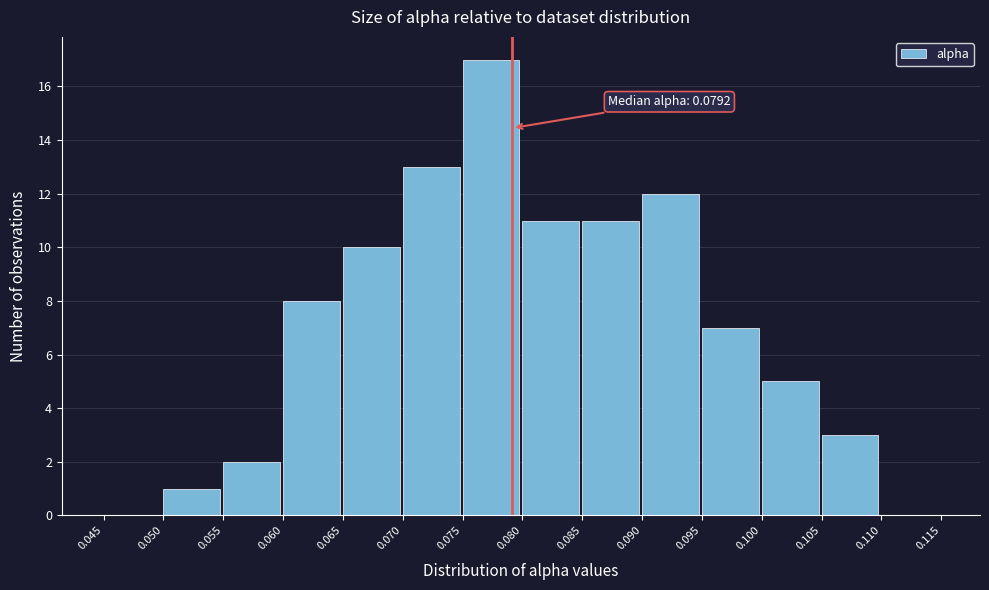

Which range on the x-axis has the tallest bar?

0.075 to 0.080